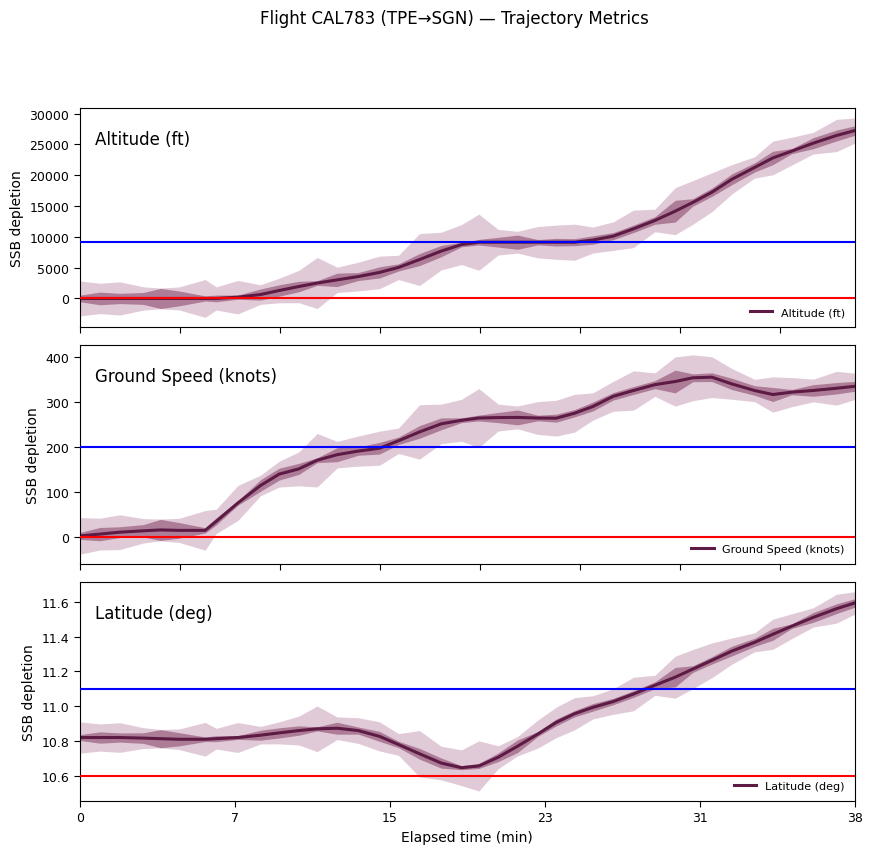

What is the value of the Ground Speed (knots) point at the 9th from the left?

75.3